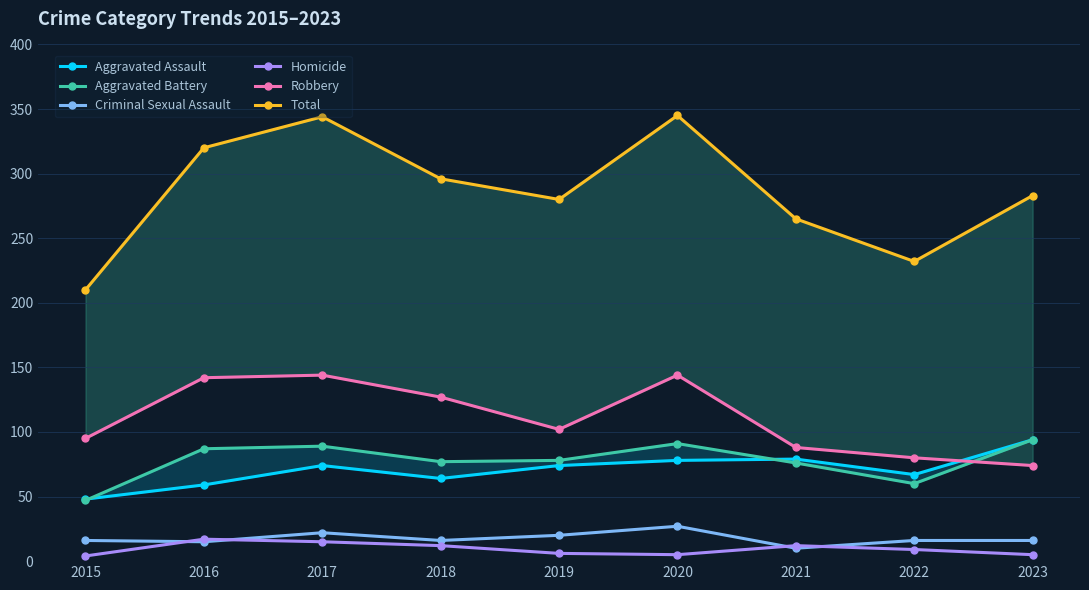

How many times do Aggravated Assault and Robbery cross each other?

1